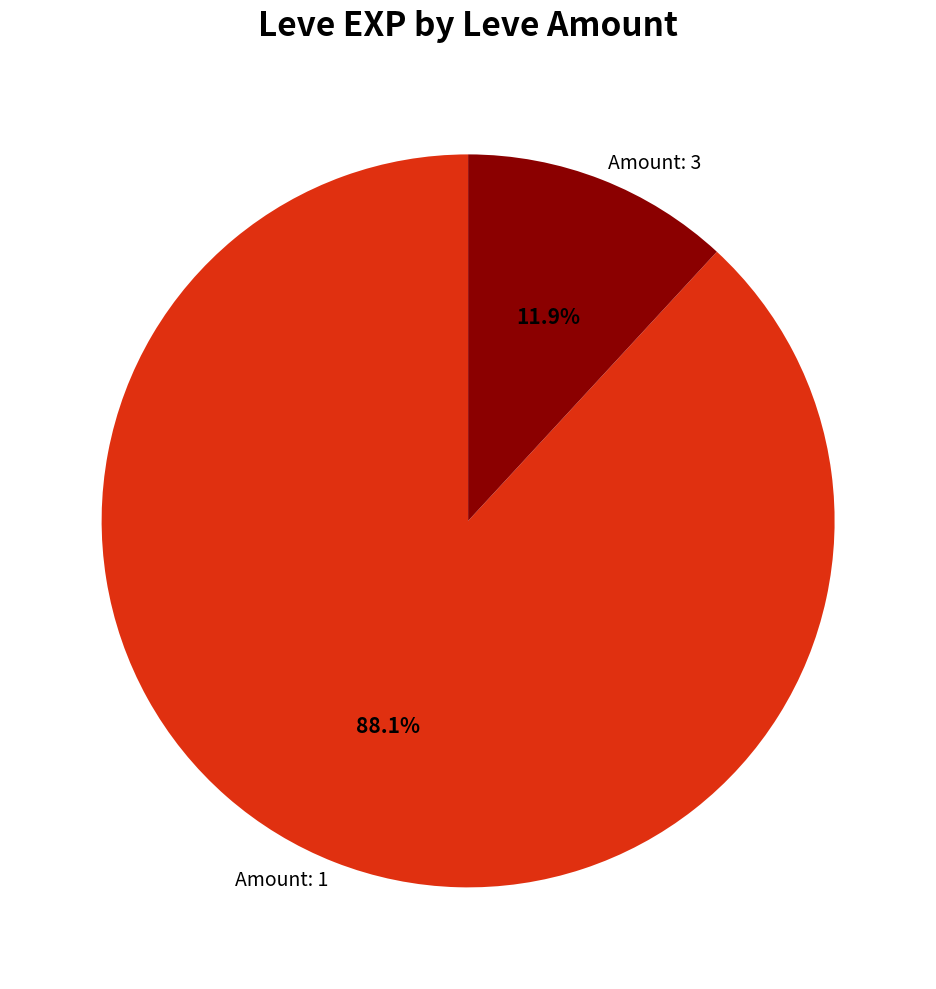

Is the sum of Amount: 3 and Amount: 1 greater than half?

Yes